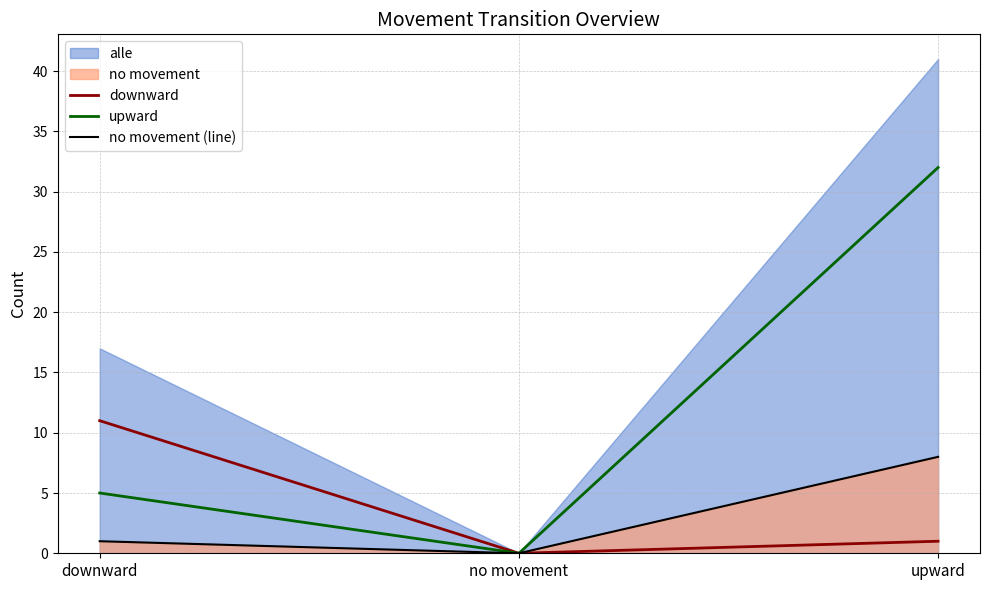

Which series has the largest total across all categories?

upward